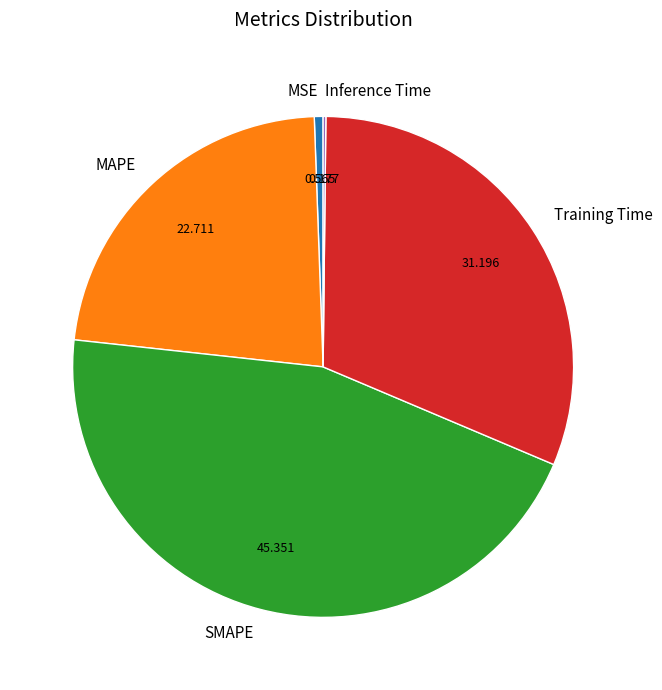

Combined, do MAPE and SMAPE account for over 50%?

Yes